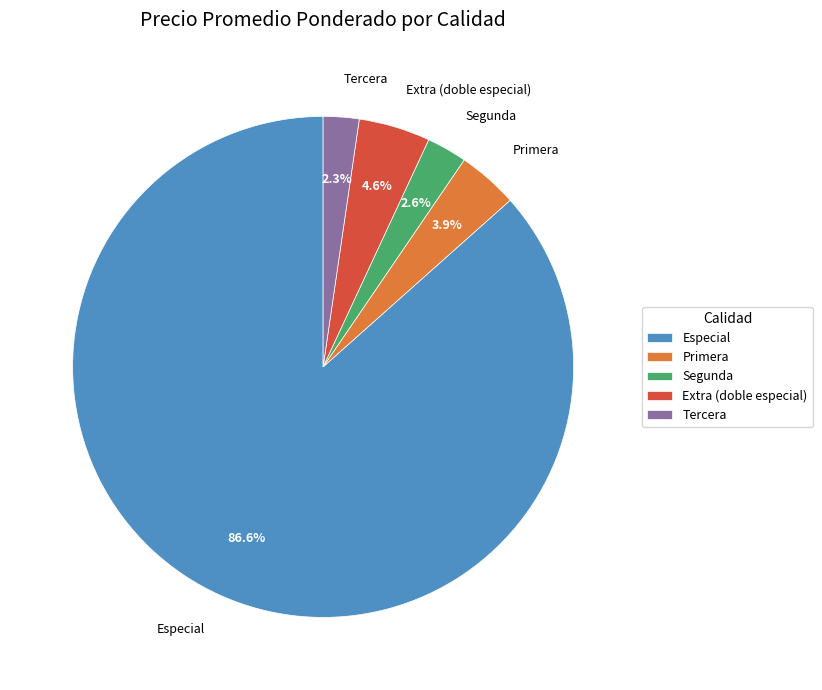

Which category accounts for the majority?

Especial